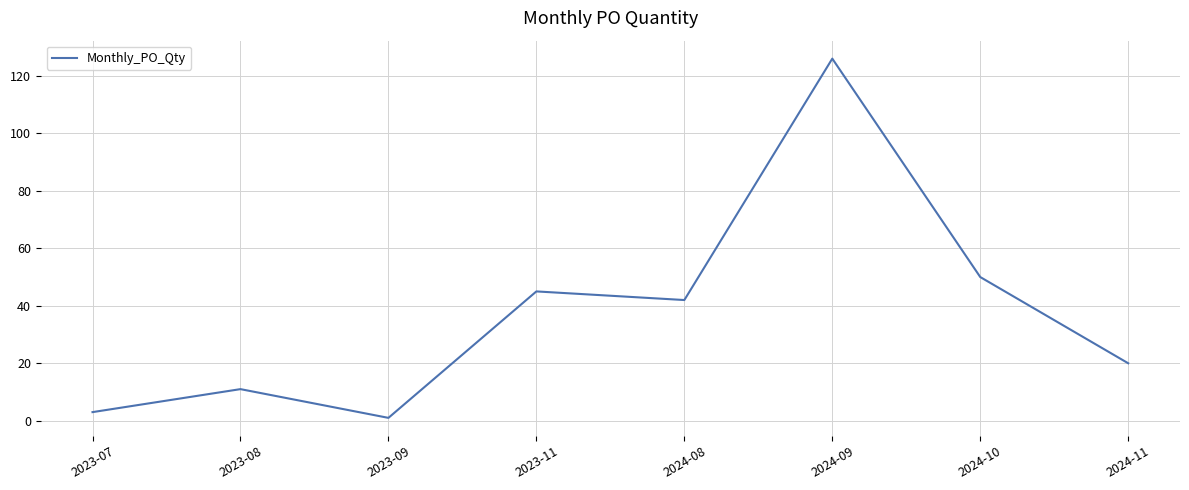

What is the sum of the values at 2024-09 and 2023-07?

129